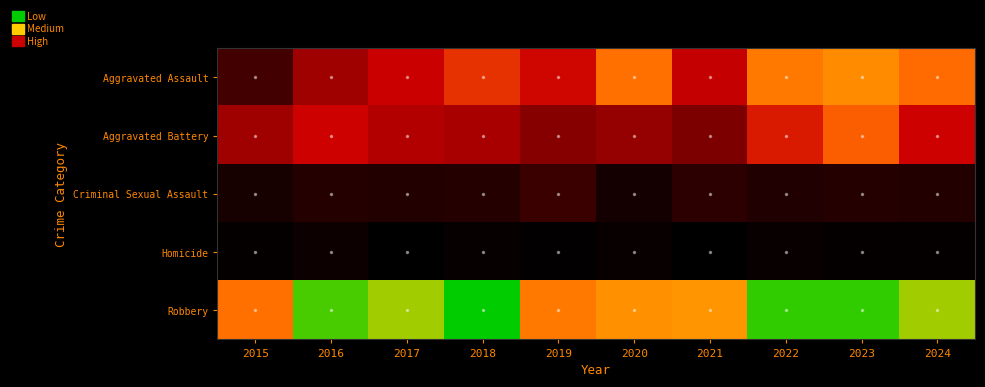

What is the greatest value displayed?

130